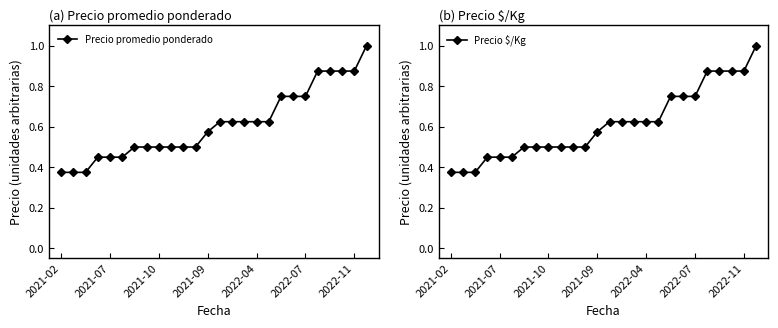

Where is Precio promedio ponderado nearest to the value 0?

2021-02